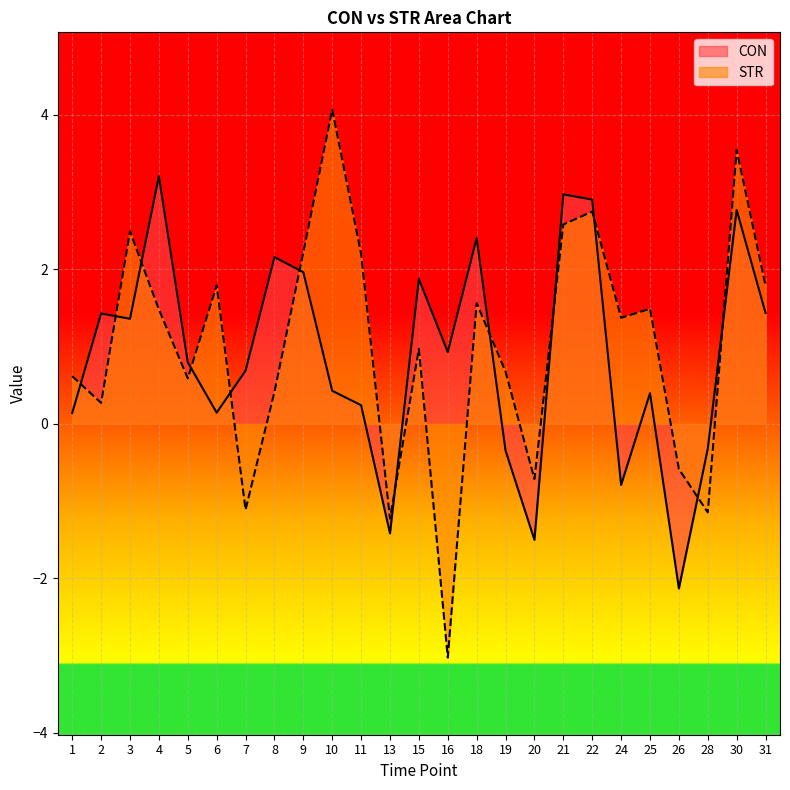

How many categories are shown in the chart?

25